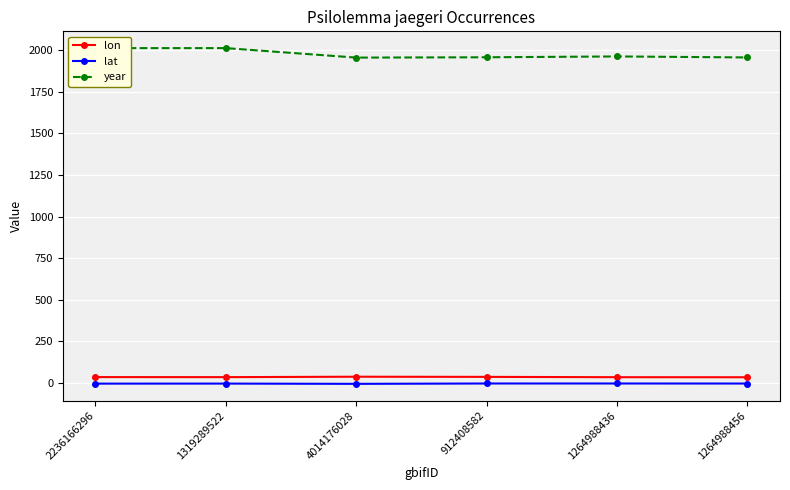

Which category has the highest value in the year series?

2236166296